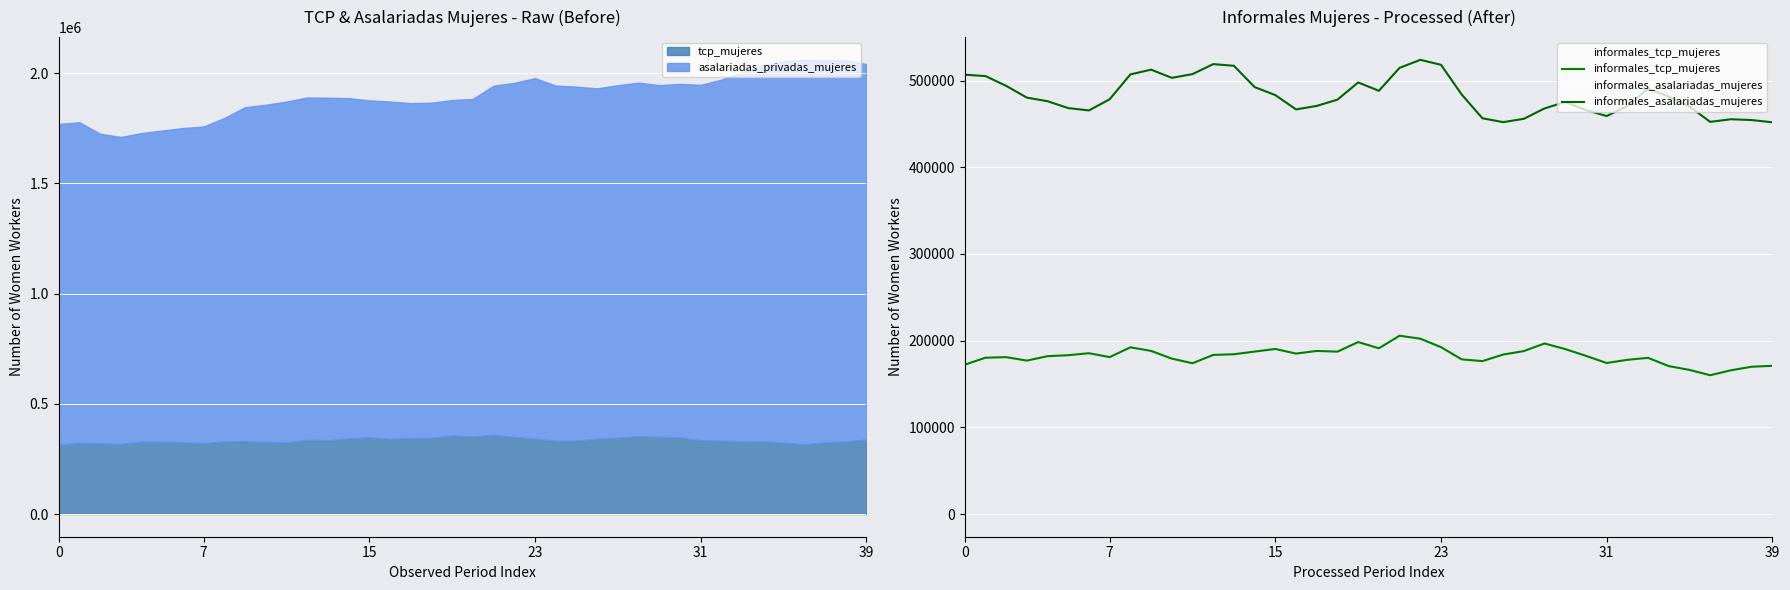

In informales_tcp_mujeres, how many points are higher than both neighbors (excluding endpoints)?

9